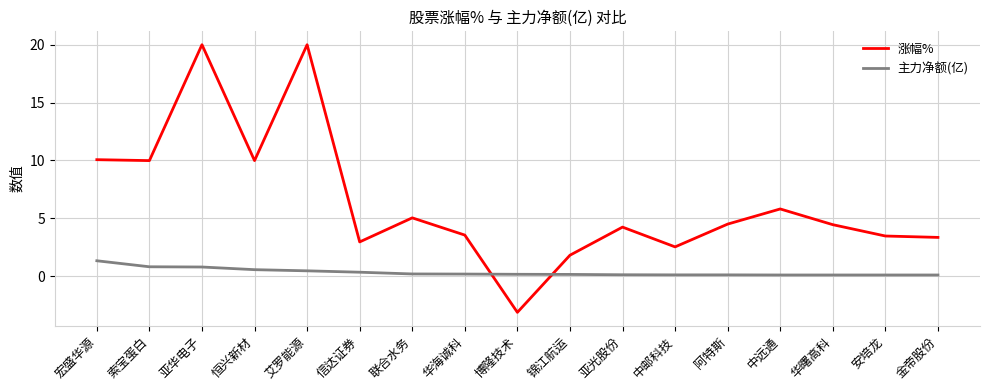

What position from the left is 亚华电子?

3